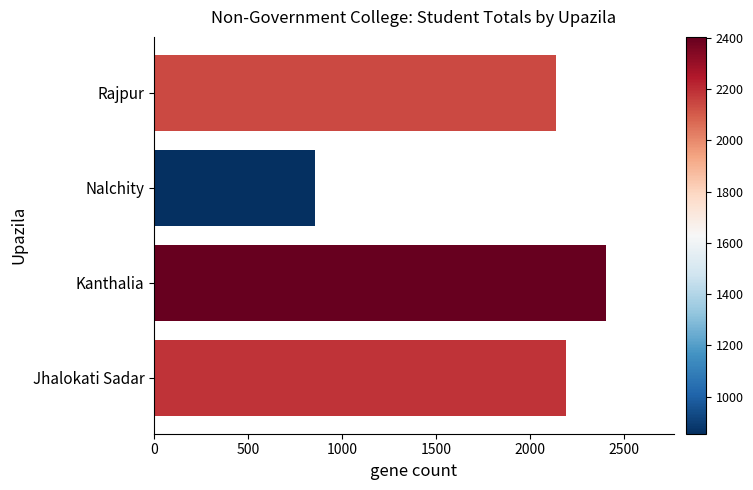

How many categories are shown in the chart?

4